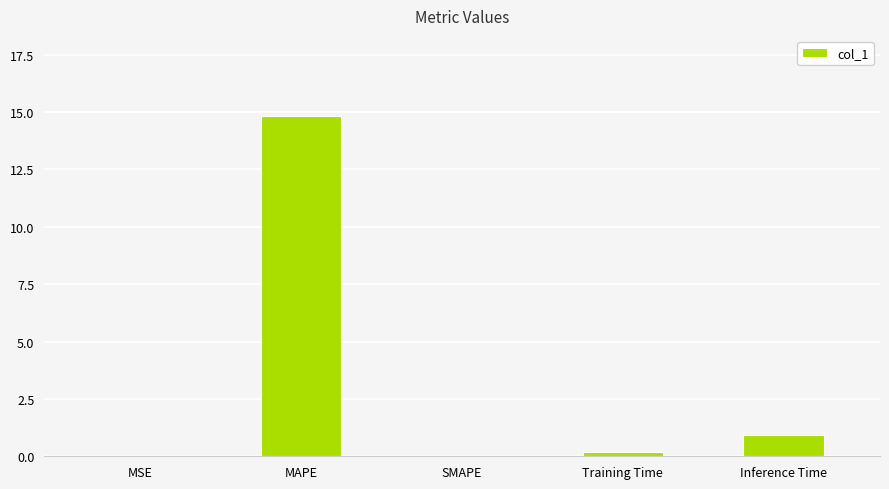

The chart shows a value of 0.9 at Inference Time. True or false?

True